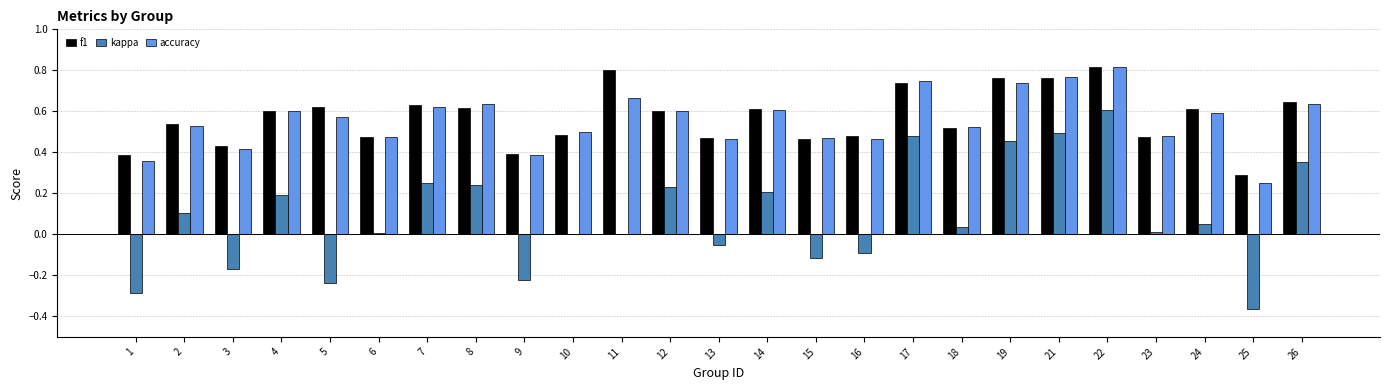

Which series has the largest total across all categories?

f1